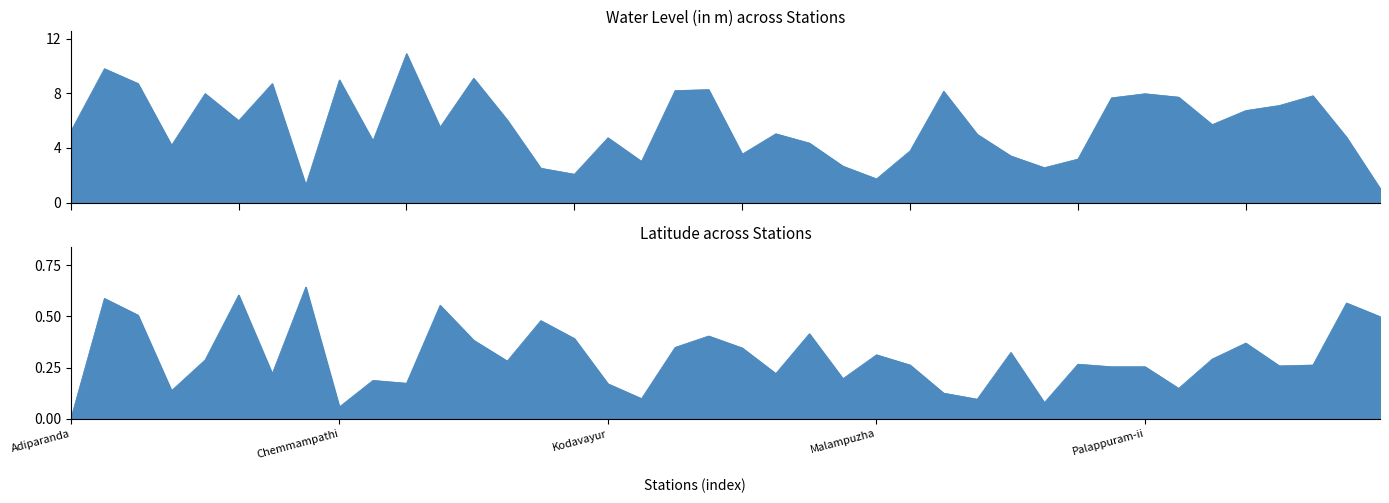

Does the chart have visible grid lines?

No